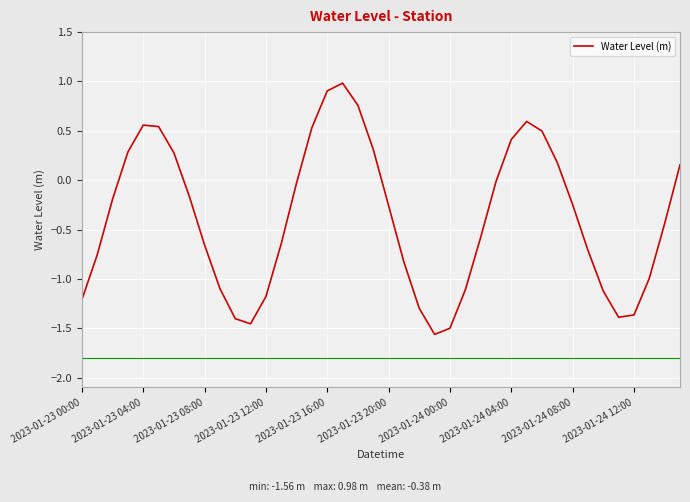

What is the difference between the maximum and minimum values?

2.5